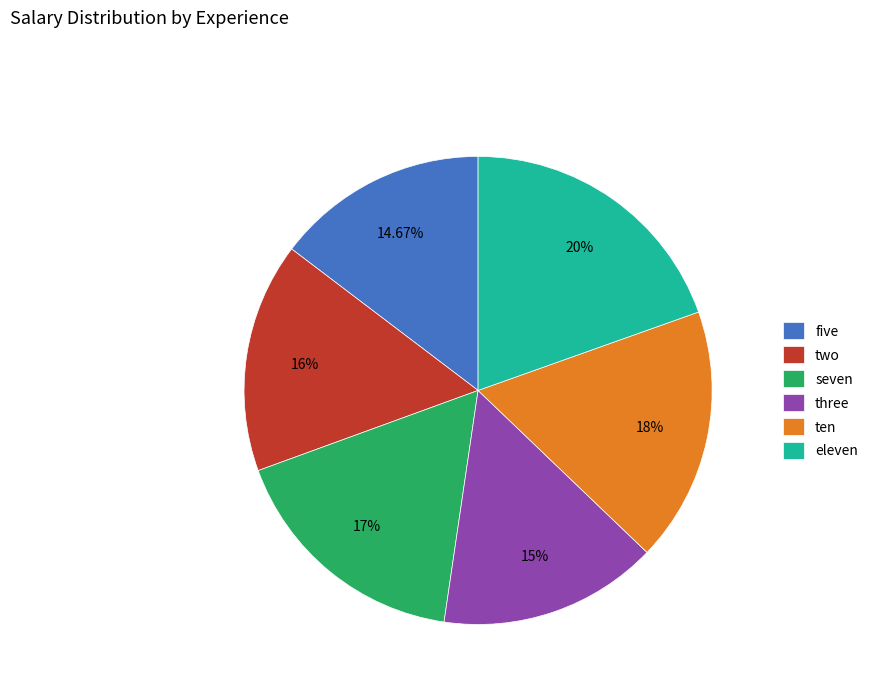

Combined, do five and eleven account for over 50%?

No